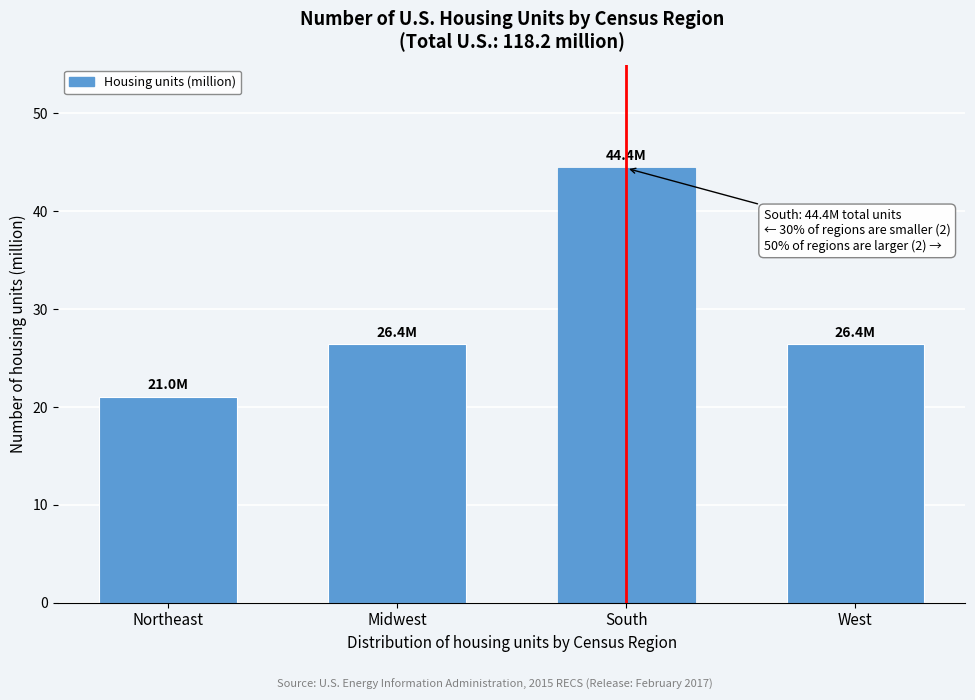

Reading left to right, extract all data points from this chart.

Northeast=21.0	Midwest=26.4	South=44.4	West=26.4